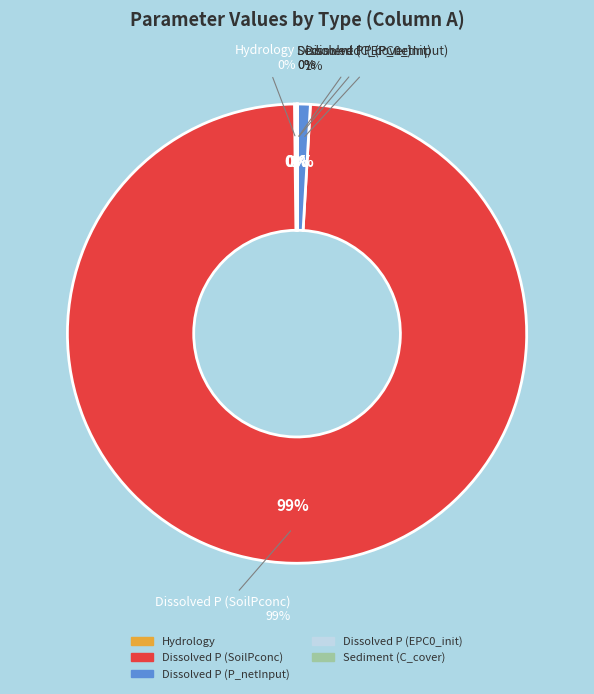

Does any single category account for the majority?

Yes